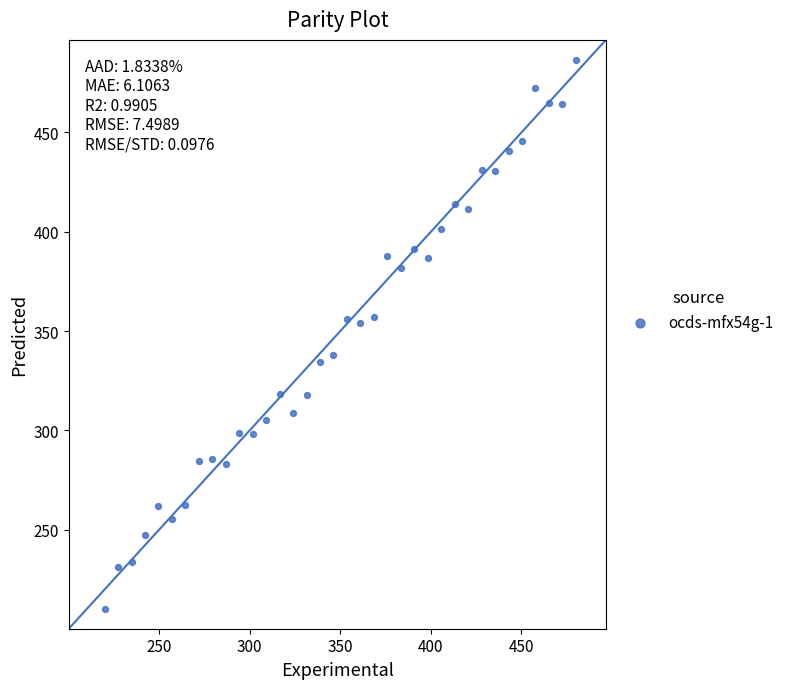

What is the range of X values (max minus min)?

260.0